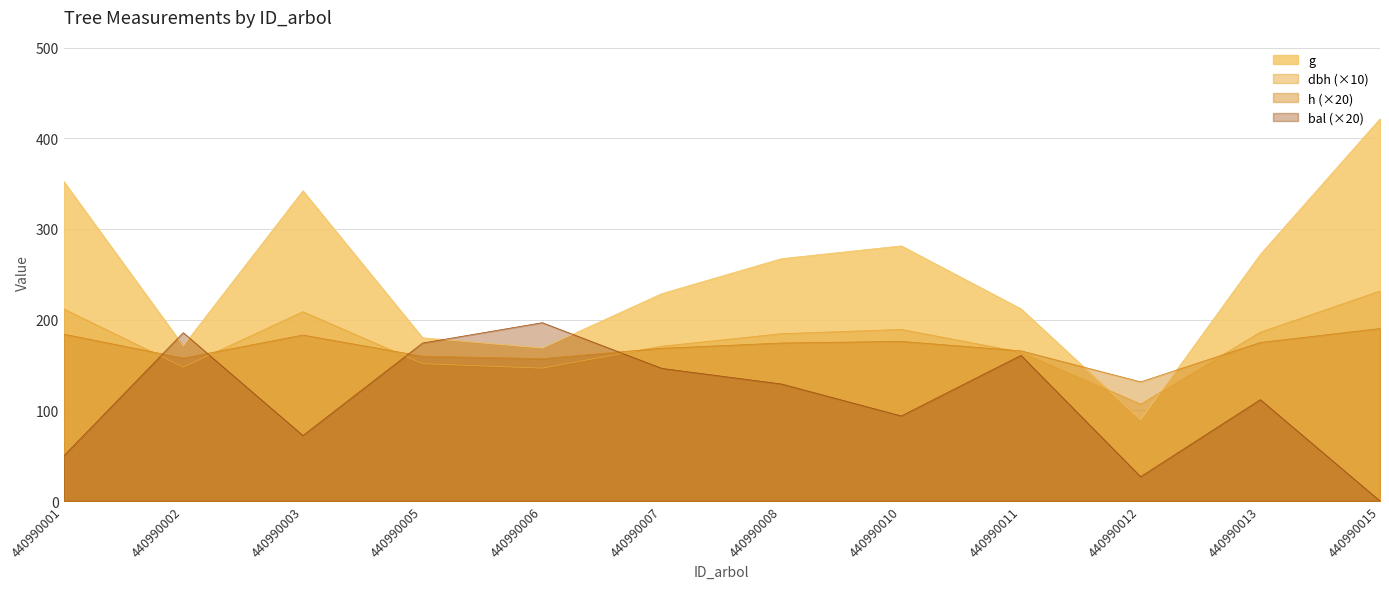

How many lines are shown in the chart?

4